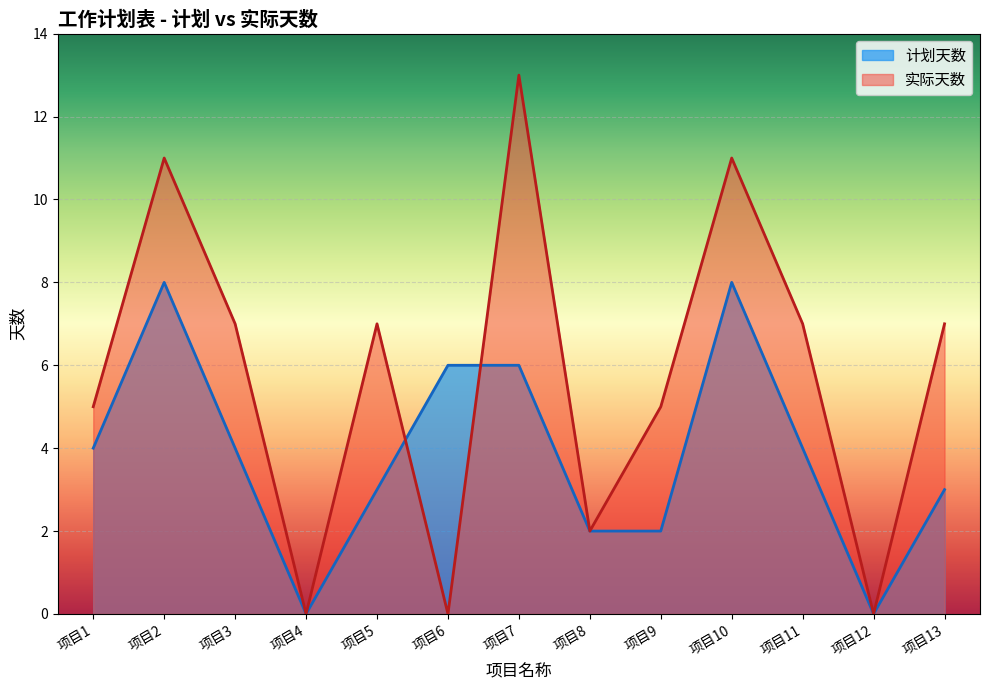

What is the total value across all series at 项目8?

4